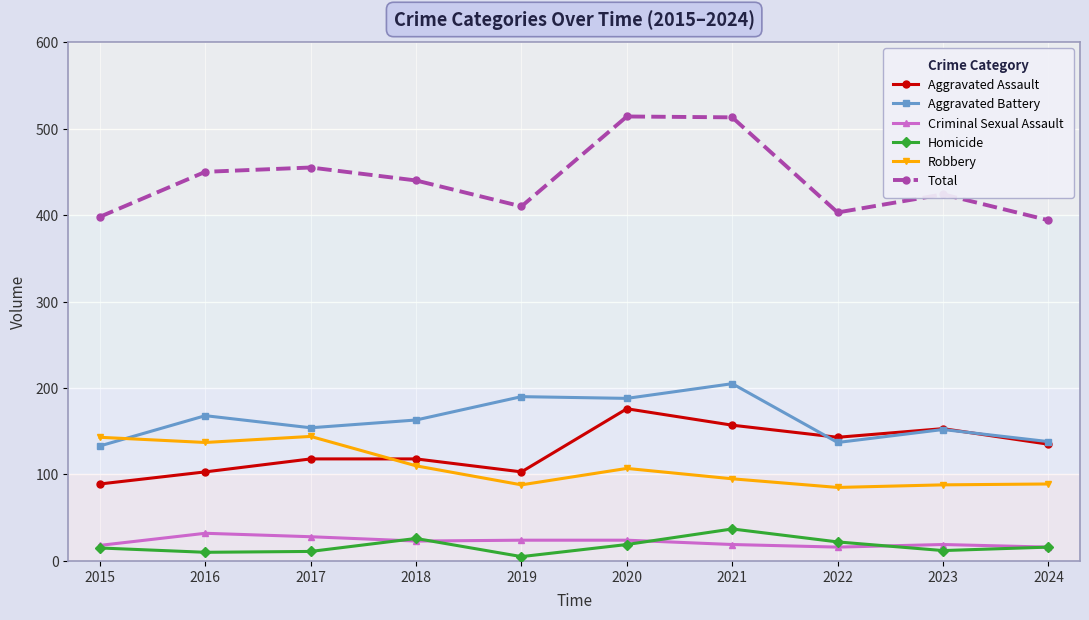

At which category does the chart reach its minimum across all series?

2019